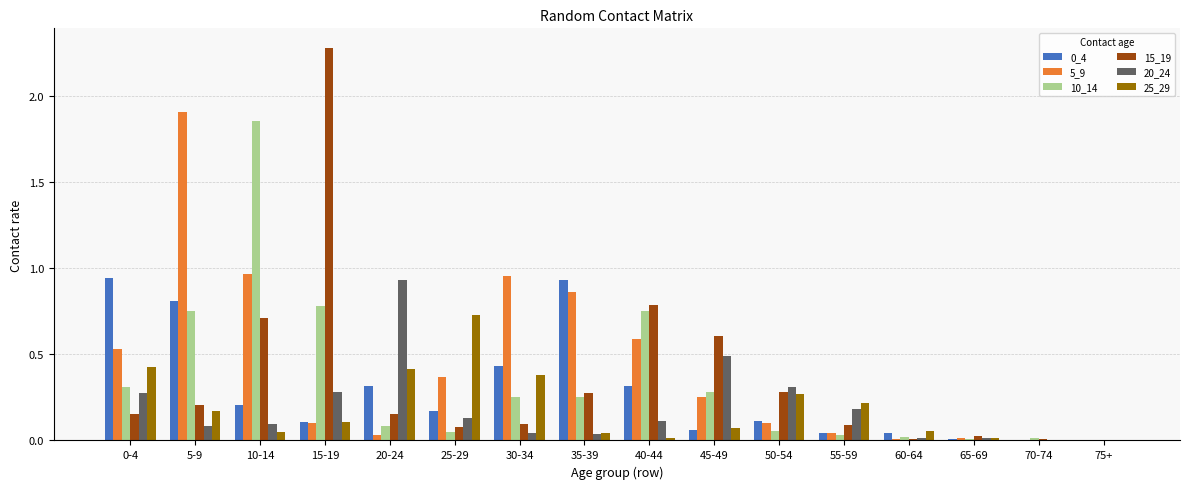

At which category does the chart reach its peak across all series?

15-19